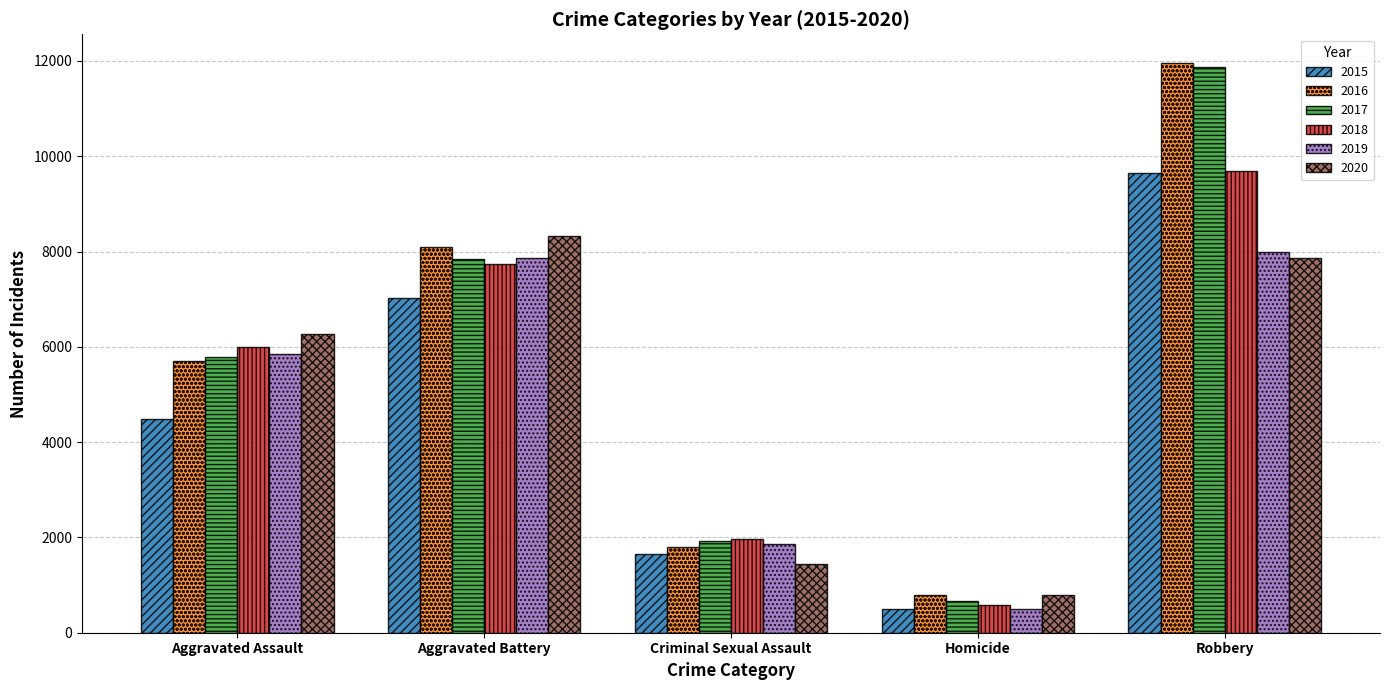

What is the total value across all series at Aggravated Assault?

34089